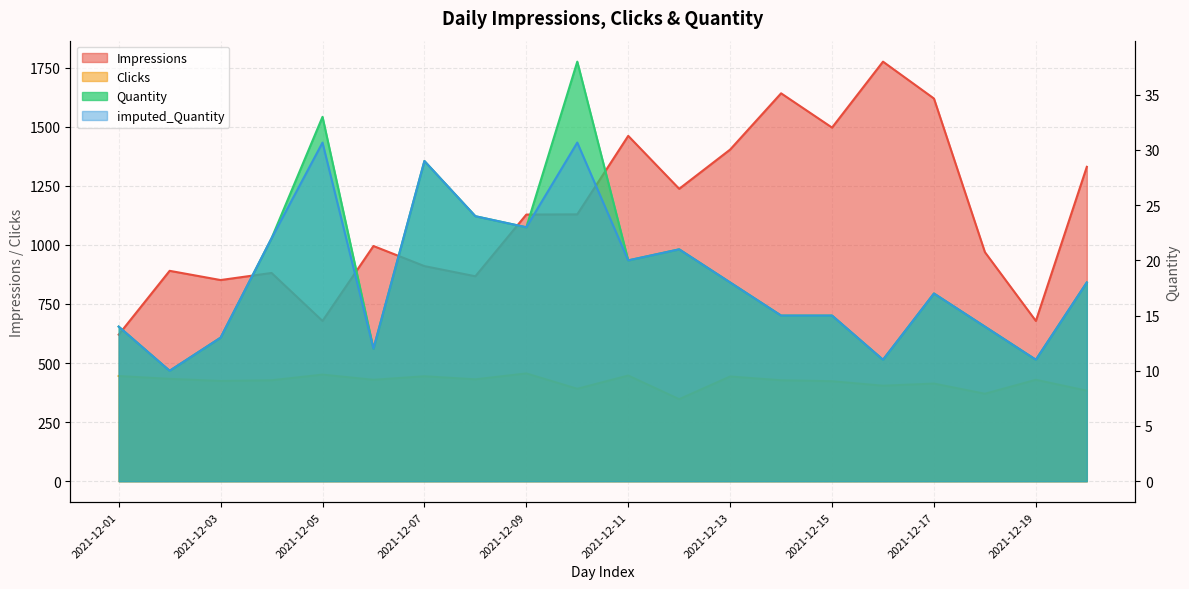

Reading right to left, what are all the values shown in this chart?

Impressions: 2021-12-20=1330.0	2021-12-19=678.0	2021-12-18=969.0	2021-12-17=1619.0	2021-12-16=1775.0	2021-12-15=1496.0	2021-12-14=1641.0	2021-12-13=1403.0	2021-12-12=1237.0	2021-12-11=1461.0	2021-12-10=1129.0	2021-12-09=1128.0	2021-12-08=867.0	2021-12-07=910.0	2021-12-06=995.0	2021-12-05=678.0	2021-12-04=881.0	2021-12-03=851.0	2021-12-02=890.0	2021-12-01=620.0
Clicks: 2021-12-20=383.0	2021-12-19=429.0	2021-12-18=370.0	2021-12-17=413.0	2021-12-16=404.0	2021-12-15=423.0	2021-12-14=427.0	2021-12-13=443.0	2021-12-12=347.0	2021-12-11=447.0	2021-12-10=391.0	2021-12-09=456.0	2021-12-08=431.0	2021-12-07=444.0	2021-12-06=429.0	2021-12-05=451.0	2021-12-04=427.0	2021-12-03=424.0	2021-12-02=433.0	2021-12-01=445.0
Quantity: 2021-12-20=18.0	2021-12-19=11.0	2021-12-18=14.0	2021-12-17=17.0	2021-12-16=11.0	2021-12-15=15.0	2021-12-14=15.0	2021-12-13=18.0	2021-12-12=21.0	2021-12-11=20.0	2021-12-10=38.0	2021-12-09=23.0	2021-12-08=24.0	2021-12-07=29.0	2021-12-06=12.0	2021-12-05=33.0	2021-12-04=22.0	2021-12-03=13.0	2021-12-02=10.0	2021-12-01=14.0
imputed_Quantity: 2021-12-20=18.0	2021-12-19=11.0	2021-12-18=14.0	2021-12-17=17.0	2021-12-16=11.0	2021-12-15=15.0	2021-12-14=15.0	2021-12-13=18.0	2021-12-12=21.0	2021-12-11=20.0	2021-12-10=30.7	2021-12-09=23.0	2021-12-08=24.0	2021-12-07=29.0	2021-12-06=12.0	2021-12-05=30.7	2021-12-04=22.0	2021-12-03=13.0	2021-12-02=10.0	2021-12-01=14.0